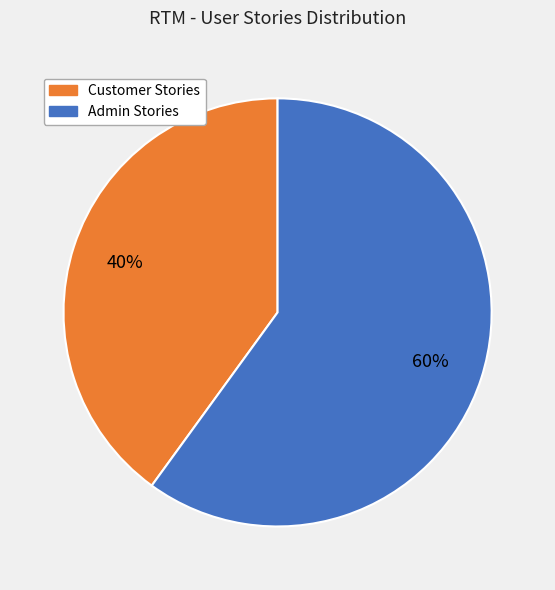

Does any single category account for the majority?

Yes